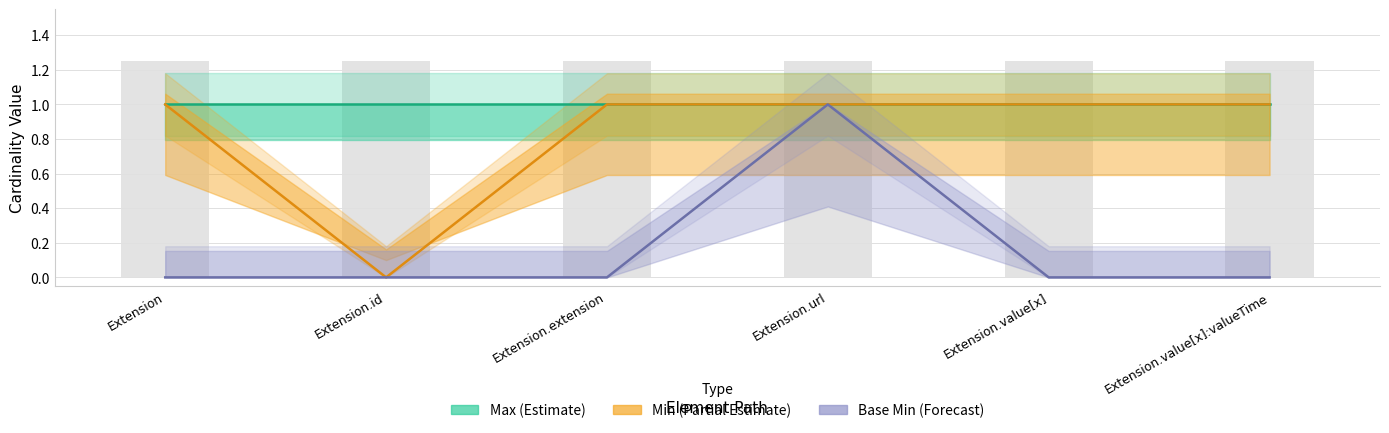

Rank the series at Extension.value[x]:valueTime from highest to lowest value.

Max (Estimate), Min (Partial Estimate), Base Min (Forecast)